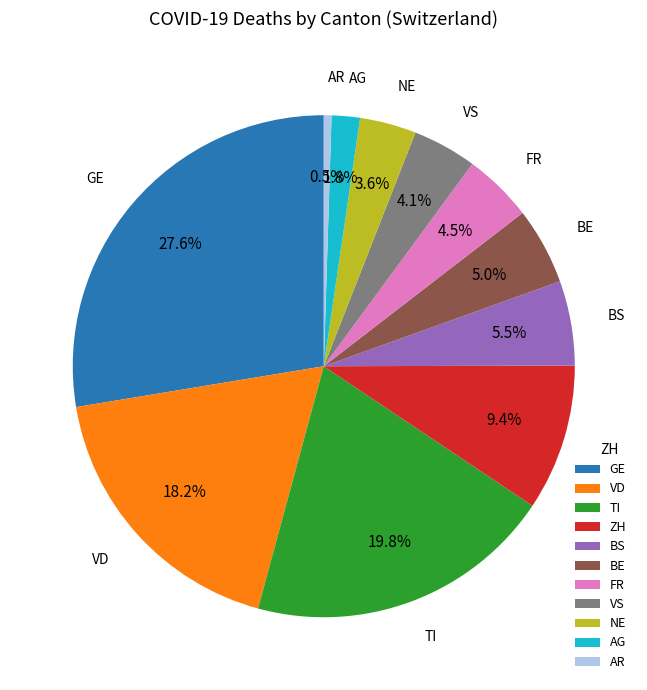

What is the largest slice in the pie chart?

GE